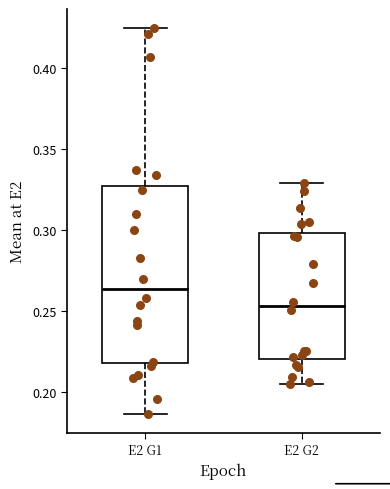

Where does the lower whisker of the box for E2 G1 end on the y-axis? The values are not printed on the chart, so give them approximately, as read against the axis.

0.185